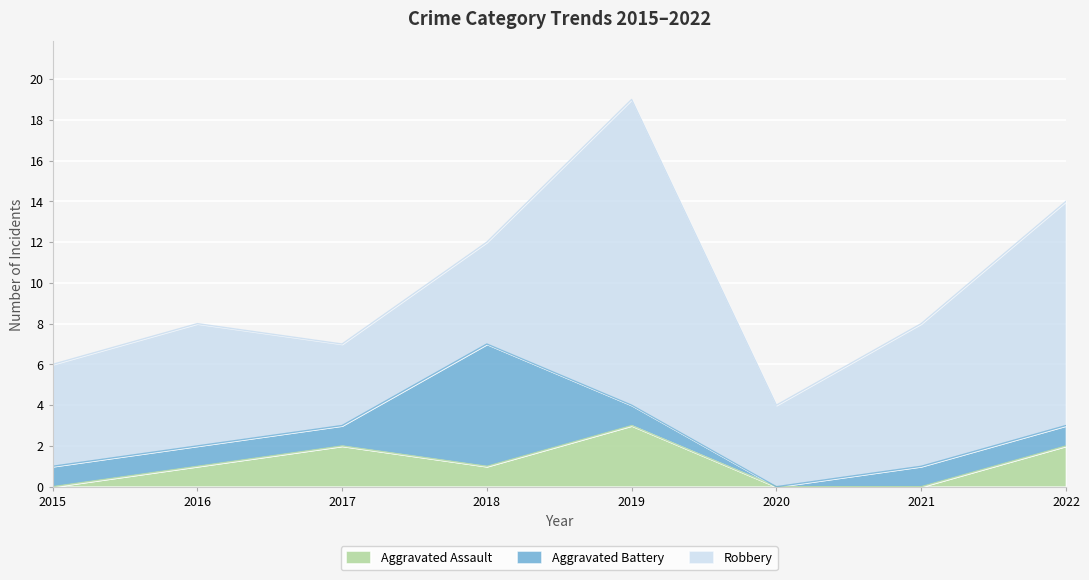

Reading left to right, what are all the values shown in this chart?

Aggravated Assault: 0	1	2	1	3	0	0	2
Aggravated Battery: 1	1	1	6	1	0	1	1
Robbery: 5	6	4	5	15	4	7	11